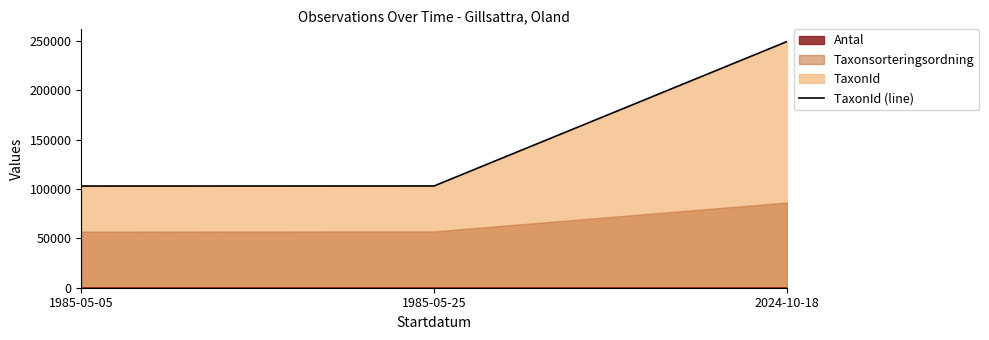

Does the chart have visible grid lines?

No